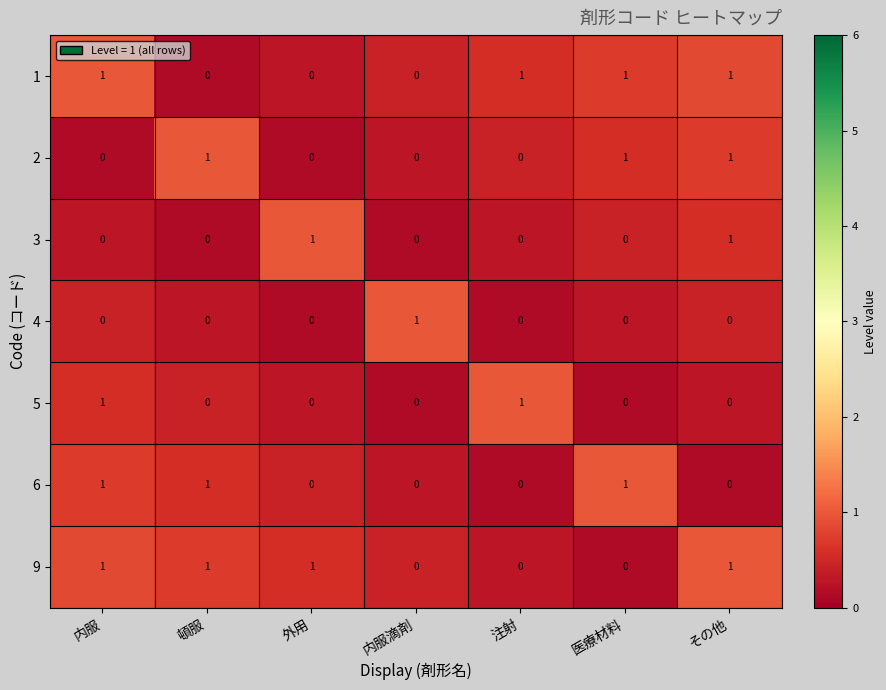

Is it true that 5 equals 0 at 医療材料?

True